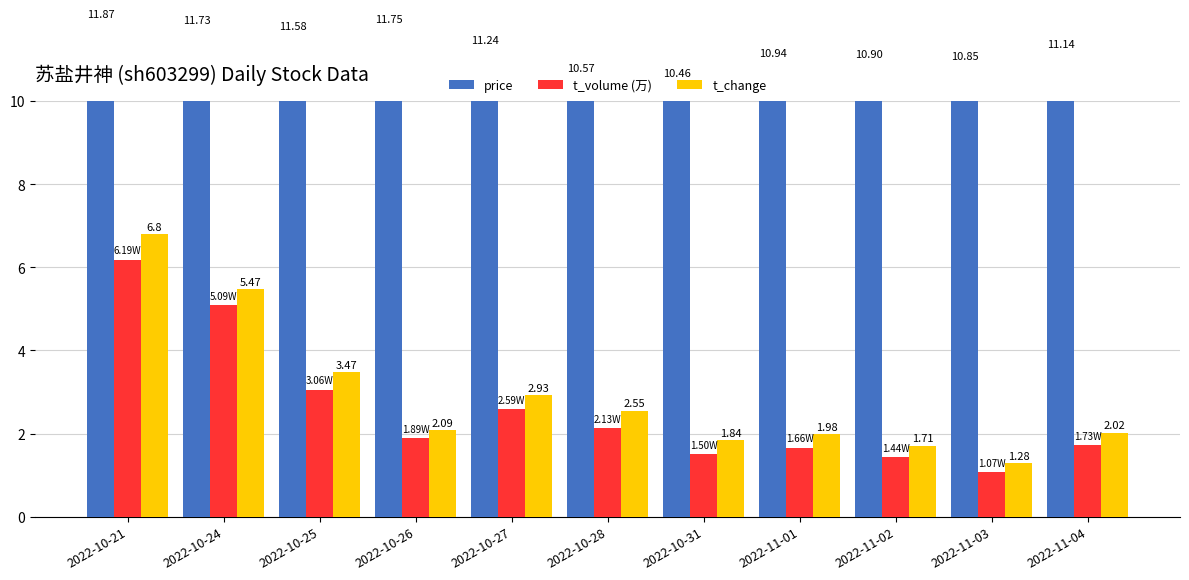

What is the smallest value displayed?

1.1